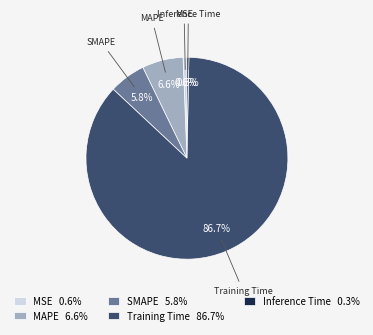

Do MSE and MAPE together represent more than half of the pie?

No